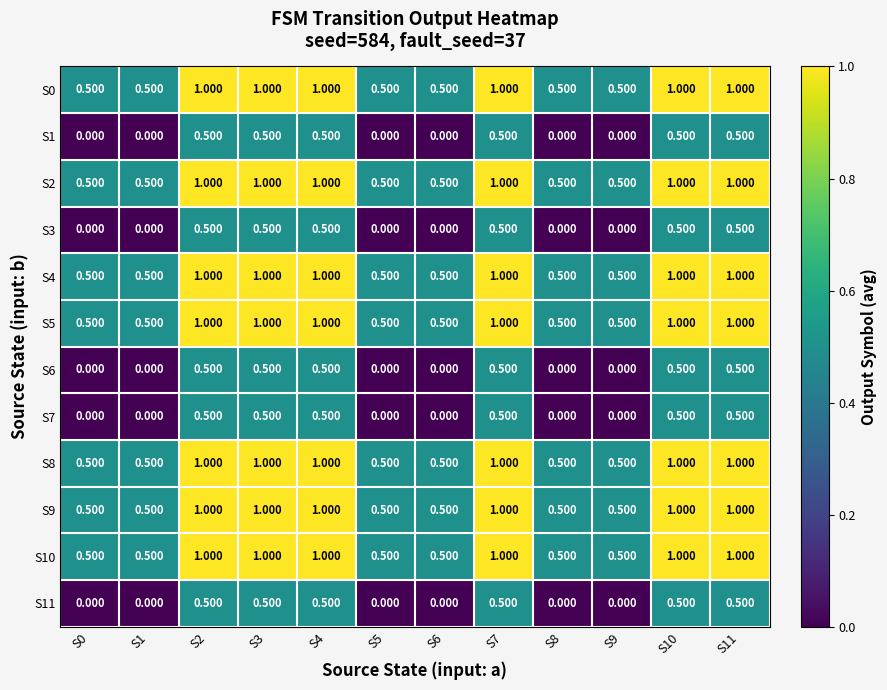

Is the value of S4 at S8 greater than the value of S9 at S2?

No